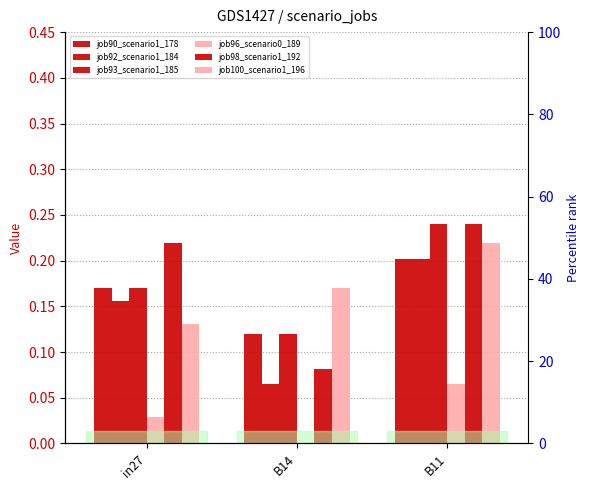

How many job90_scenario1_178 values are between 0 and 1?

3